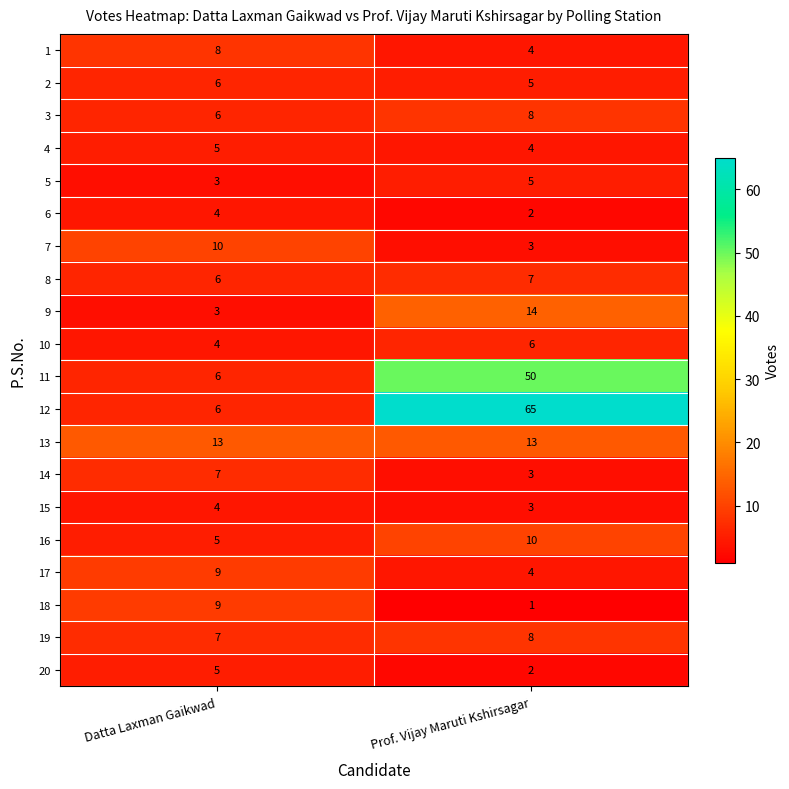

Which series has the largest total across all categories?

12